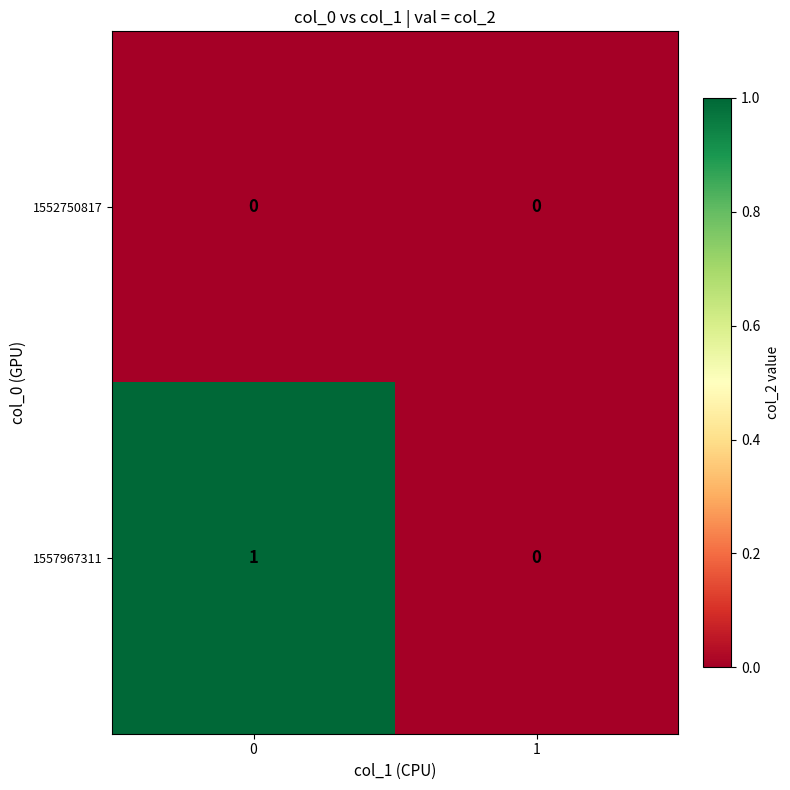

Which series has the largest total across all categories?

1557967311